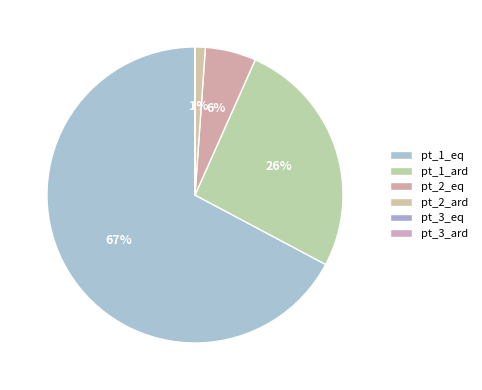

Which category has the smallest portion of the pie?

pt_3_ard